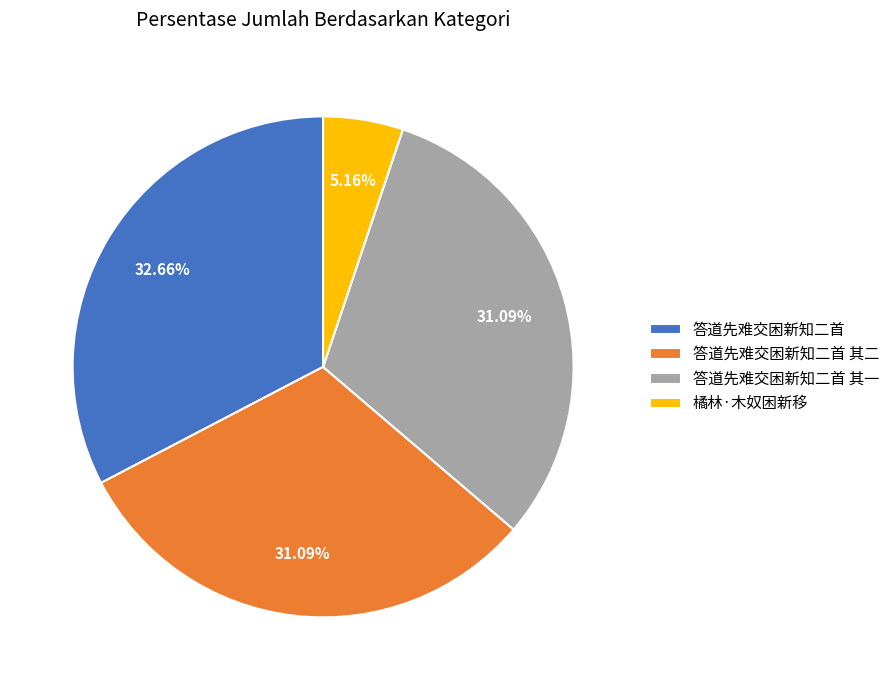

To the nearest percent, what portion does 答道先难交困新知二首 其一 represent?

31%